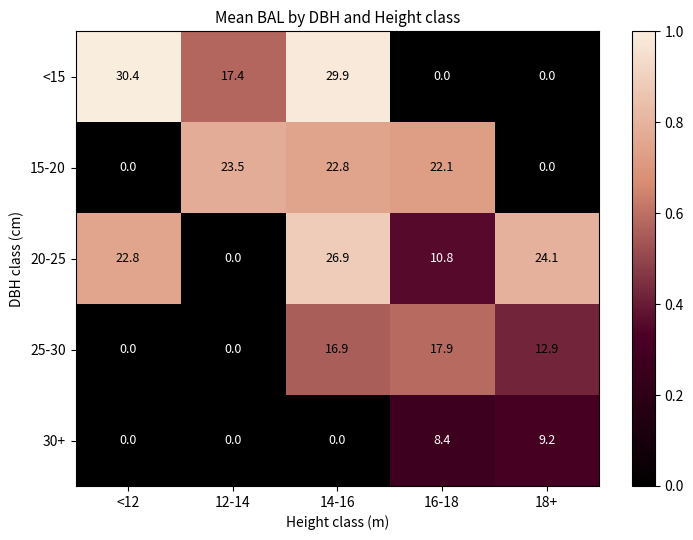

The 20-25 series shows 42.6 at 14-16. True or false?

False